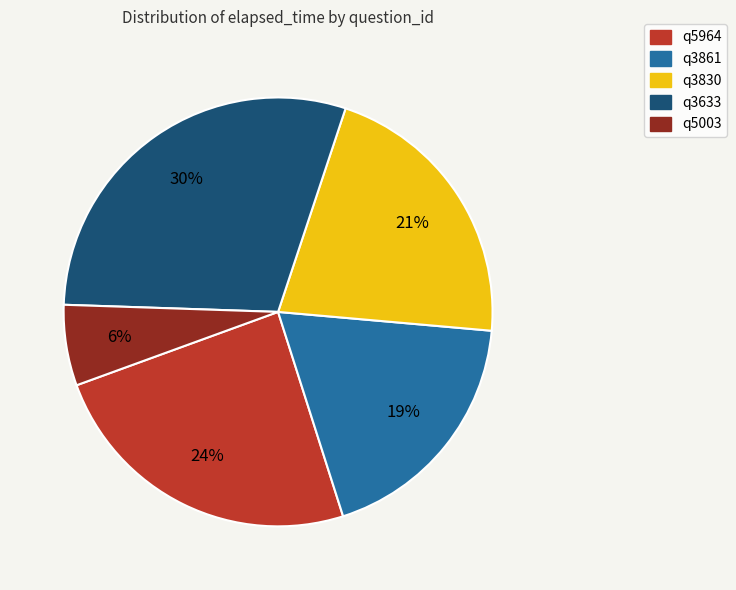

Rank the categories by value from lowest to highest.

q5003, q3861, q3830, q5964, q3633